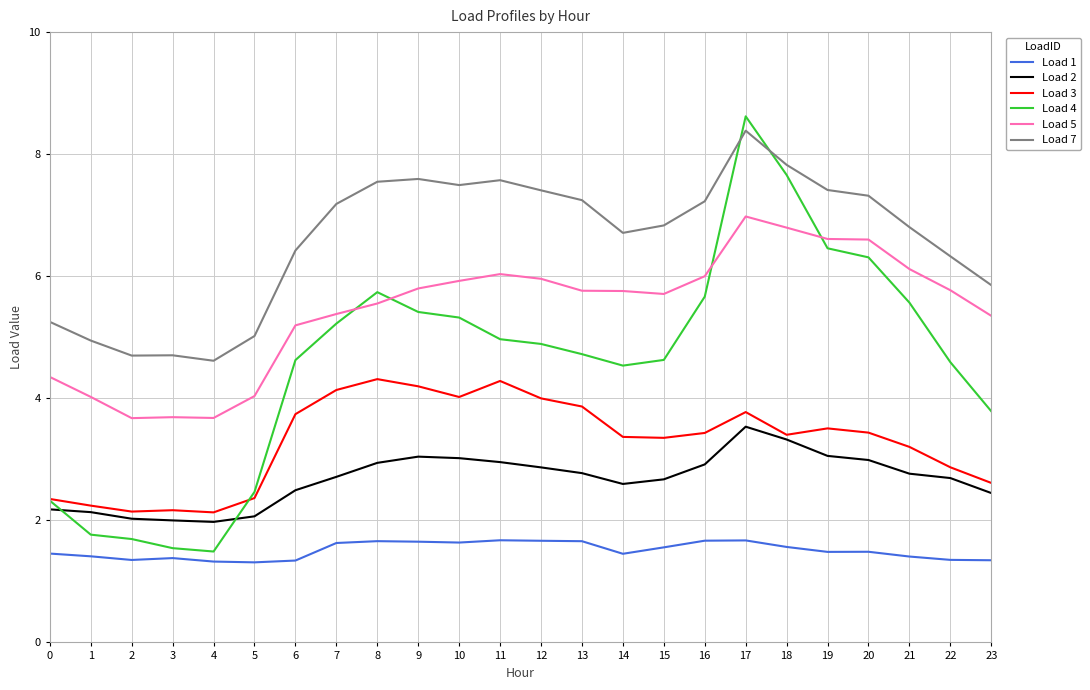

The value of Load 4 at 21 is 5.6. True or false?

True